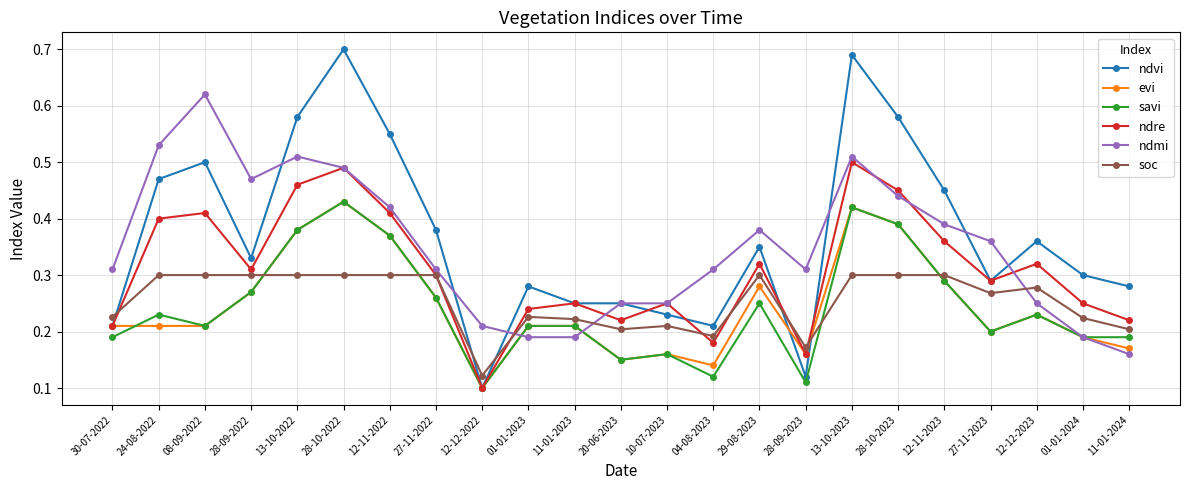

At which label is ndvi closest to 0?

12-12-2022